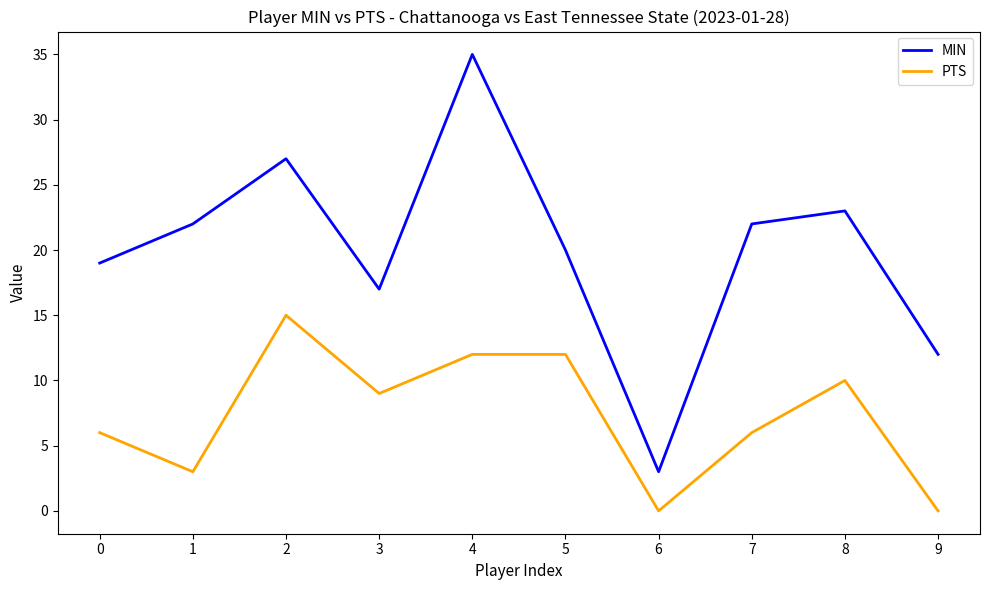

What is the difference between the maximum and second lowest values in the PTS series?

15